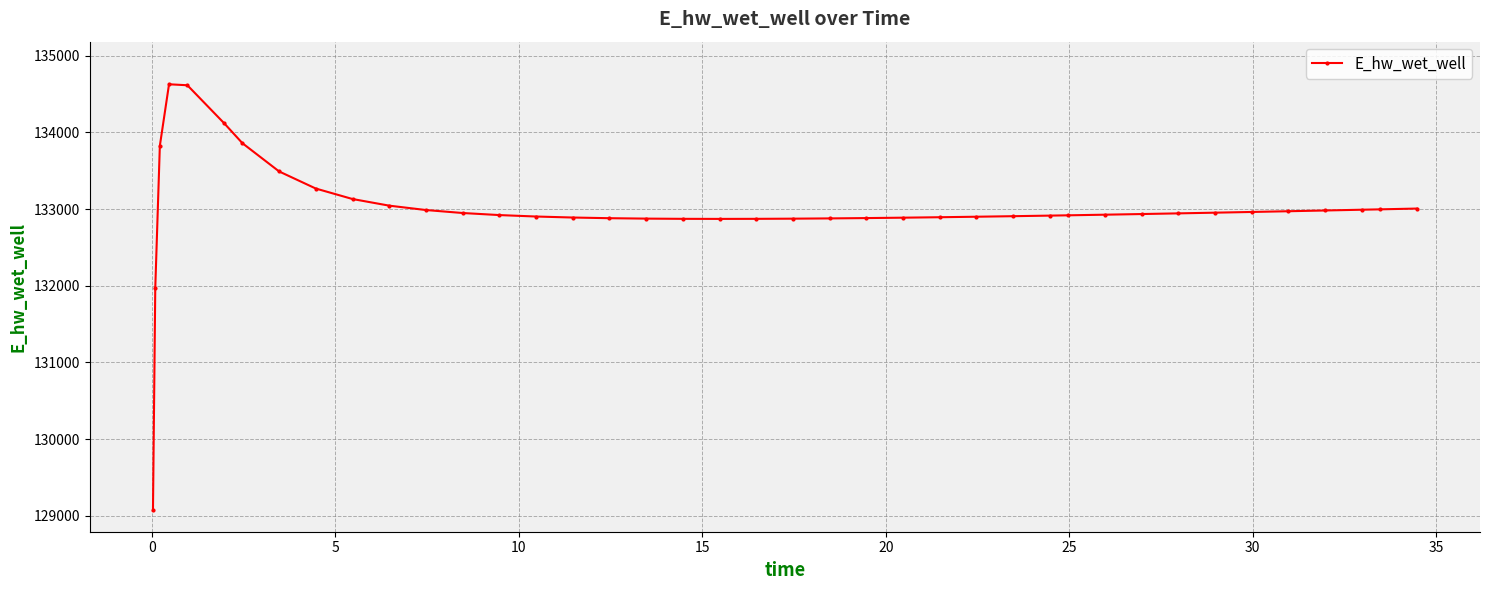

What is the average value?

132994.7